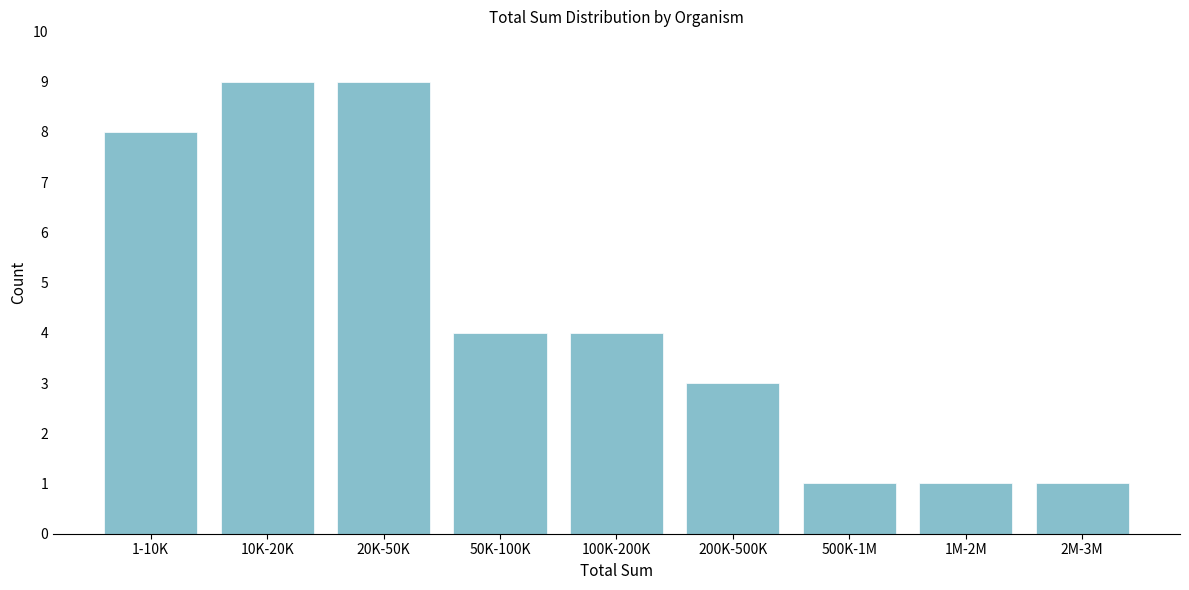

Reading left to right, what are all the values shown in this chart?

8	9	9	4	4	3	1	1	1